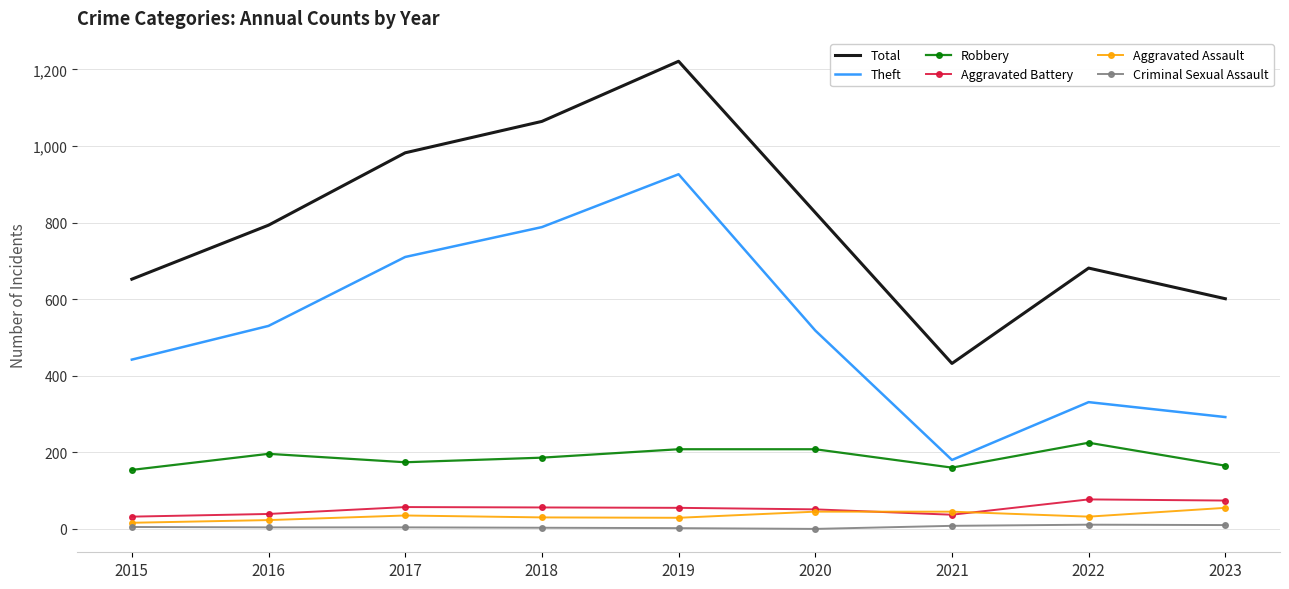

After their last crossing, which series has the higher values: Aggravated Assault or Aggravated Battery?

Aggravated Battery